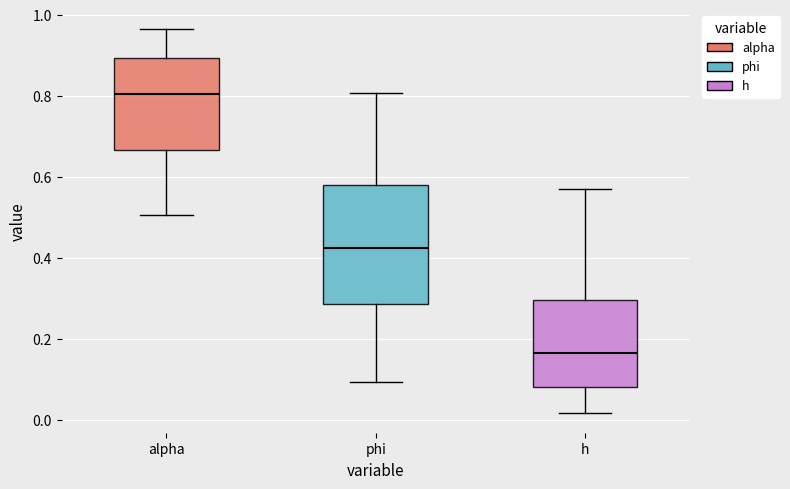

Reading left to right, transcribe this box plot: for each box, give where its median line is, the range the box spans, and where its two whiskers end, as read against the y-axis. The values are not printed on the chart, so give them approximately, as read against the axis.

alpha: median 0.80, box 0.66 to 0.90, whiskers 0.50 to 0.96
phi: median 0.42, box 0.28 to 0.58, whiskers 0.10 to 0.80
h: median 0.16, box 0.08 to 0.30, whiskers 0.02 to 0.58